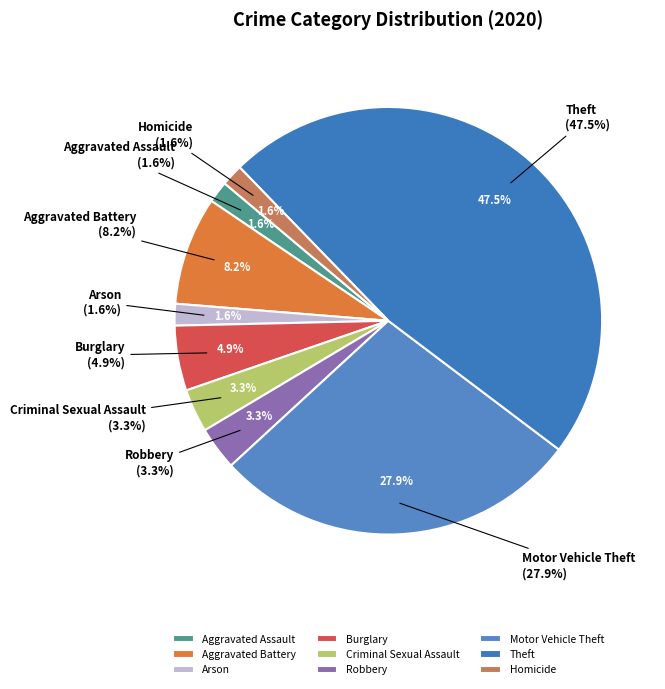

Approximately how many times larger is the value at Aggravated Battery compared to Homicide?

5.0